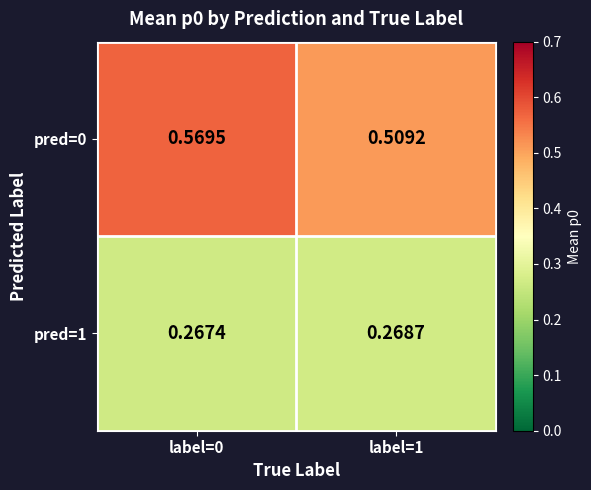

Is the value of pred=1 at label=1 greater than the value of pred=0 at label=0?

No